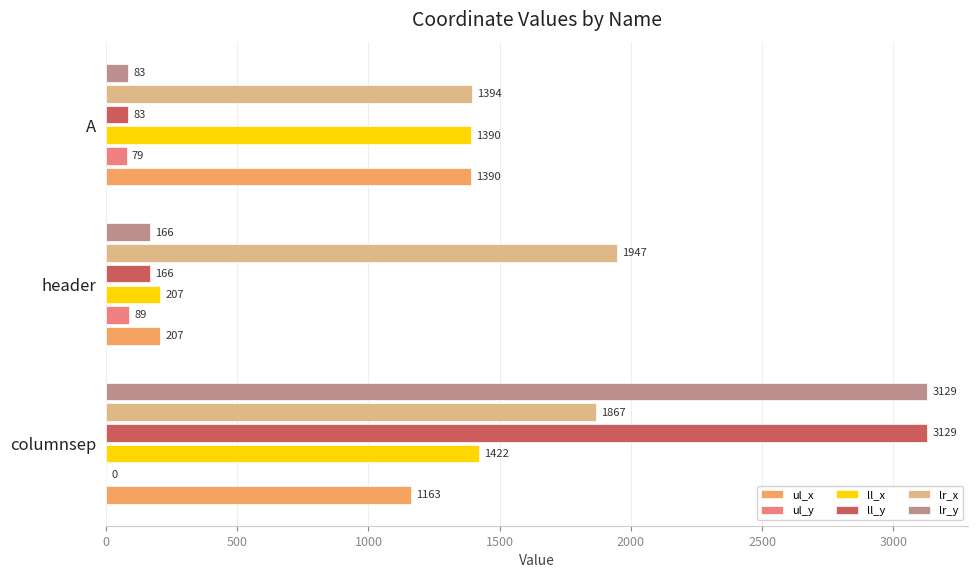

Where is ll_y nearest to the value 1606?

header